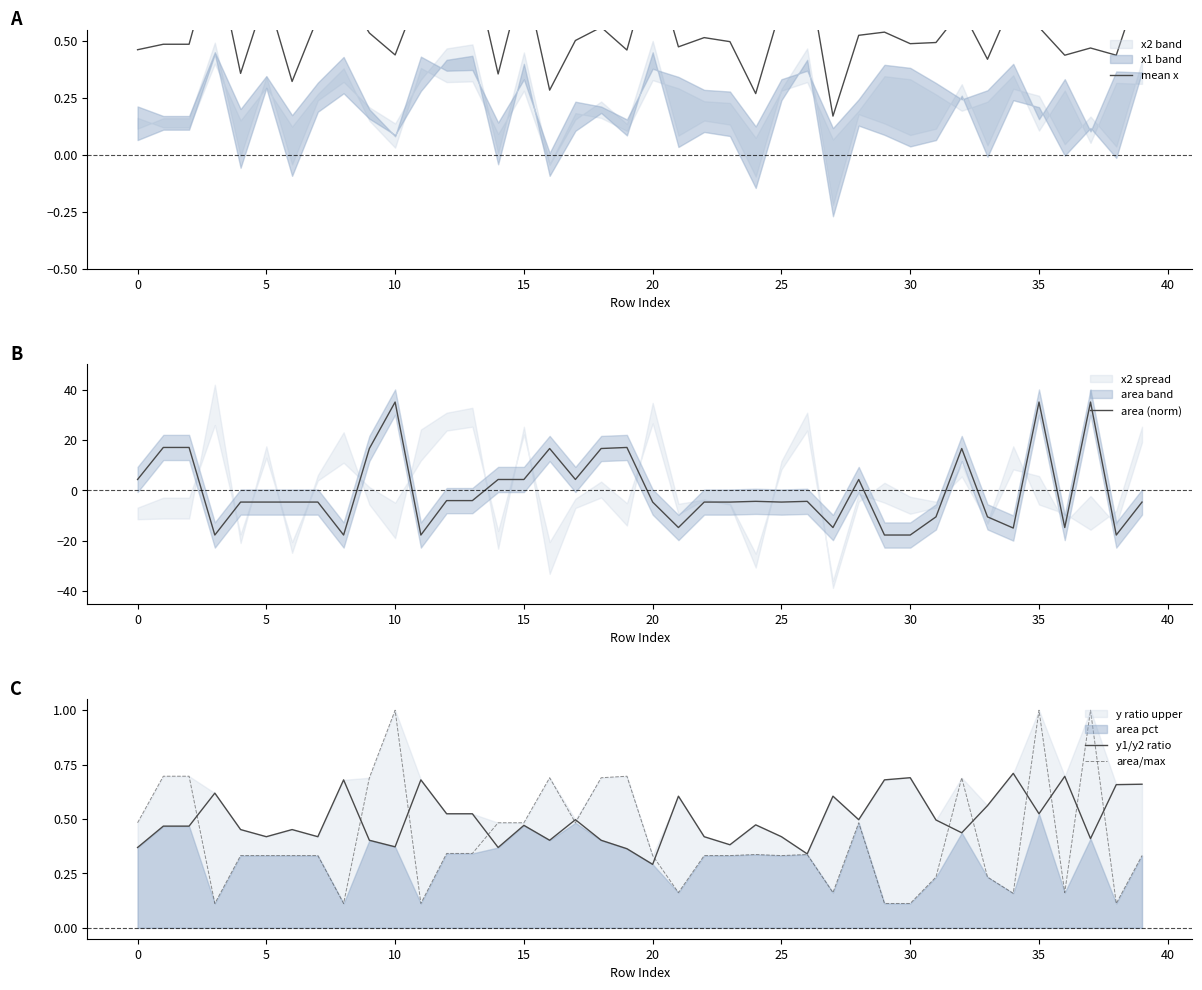

What is the value of the y1/y2 ratio point at the 34th from the left?

0.6